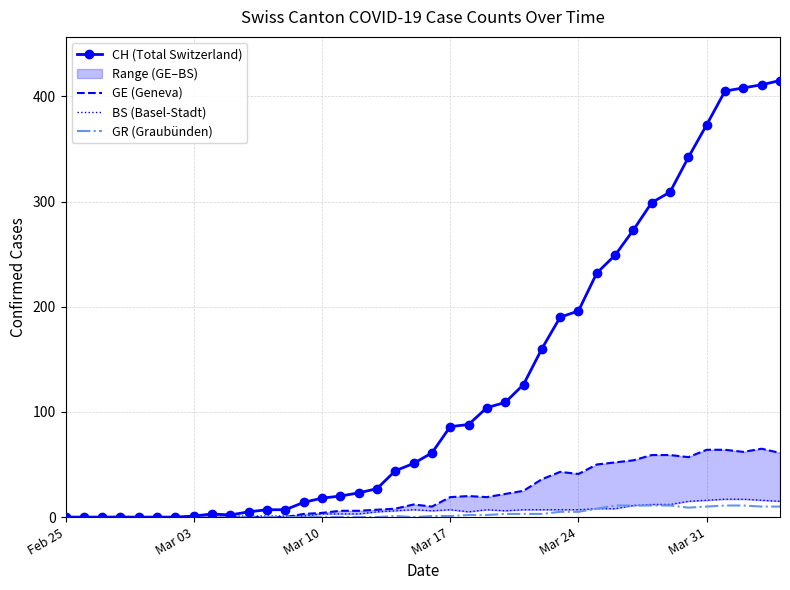

At which label does GE (Geneva) reach its minimum?

Feb 25